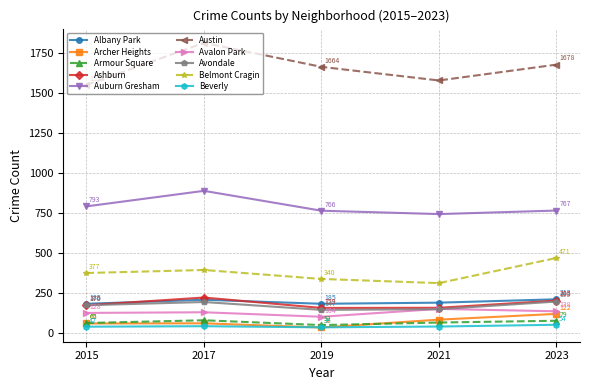

At which label does Beverly reach its peak?

2023